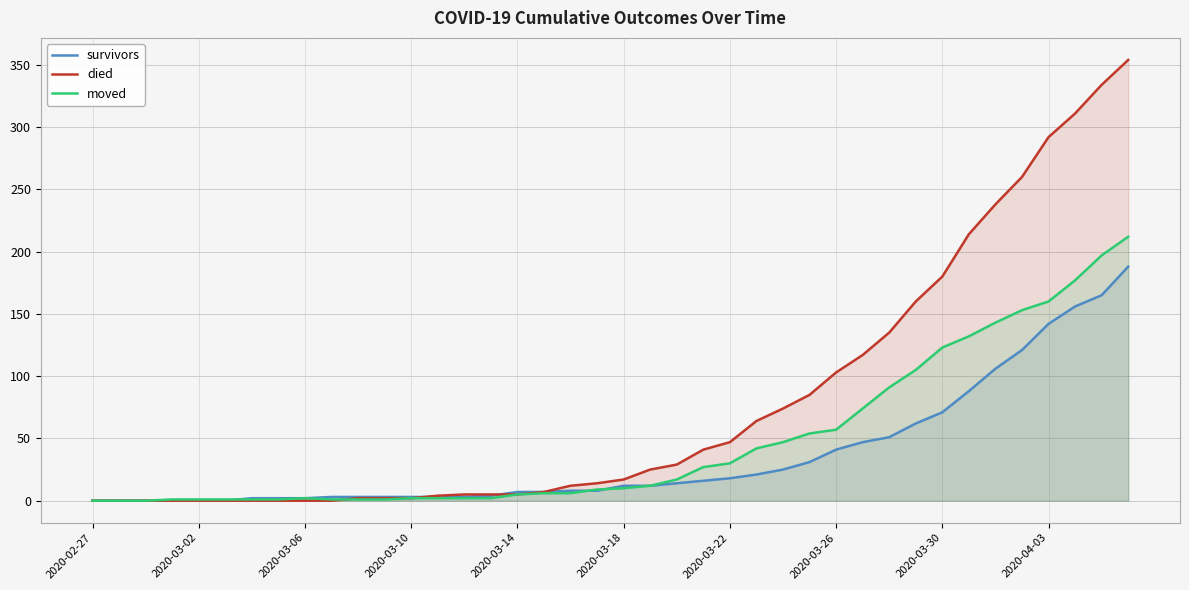

Rank the series by their maximum value, from lowest to highest.

survivors, moved, died